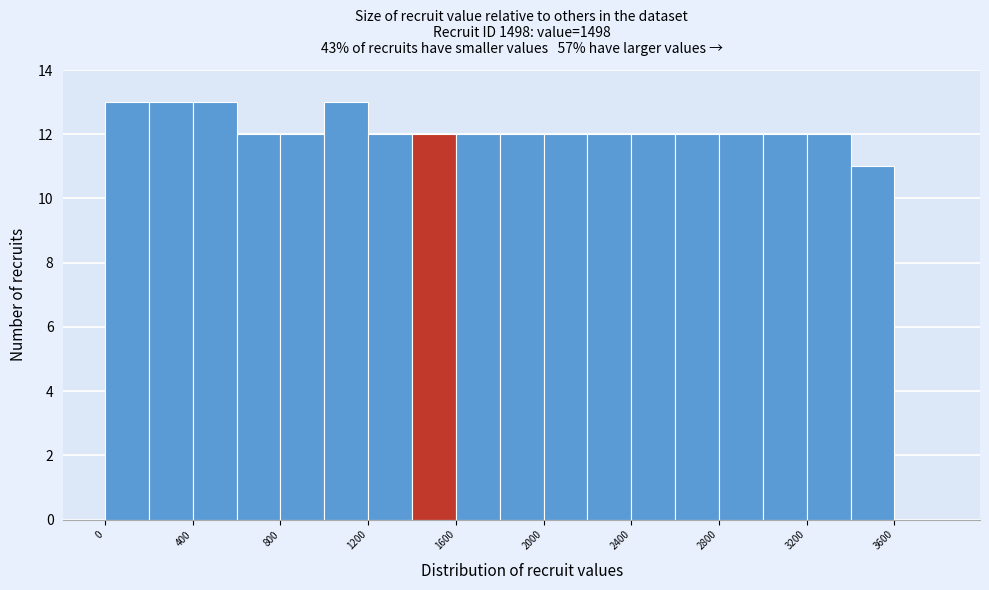

Reading left to right, list every bar in this chart as the range it spans on the x-axis followed by its height. The values are not printed on the chart, so give them approximately, as read against the axis.

0 to 200: 13
200 to 400: 13
400 to 600: 13
600 to 800: 12
800 to 1000: 12
1000 to 1200: 13
1200 to 1400: 12
1400 to 1600: 12
1600 to 1800: 12
1800 to 2000: 12
2000 to 2200: 12
2200 to 2400: 12
2400 to 2600: 12
2600 to 2800: 12
2800 to 3000: 12
3000 to 3200: 12
3200 to 3400: 12
3400 to 3600: 11
3600 to 3800: 0